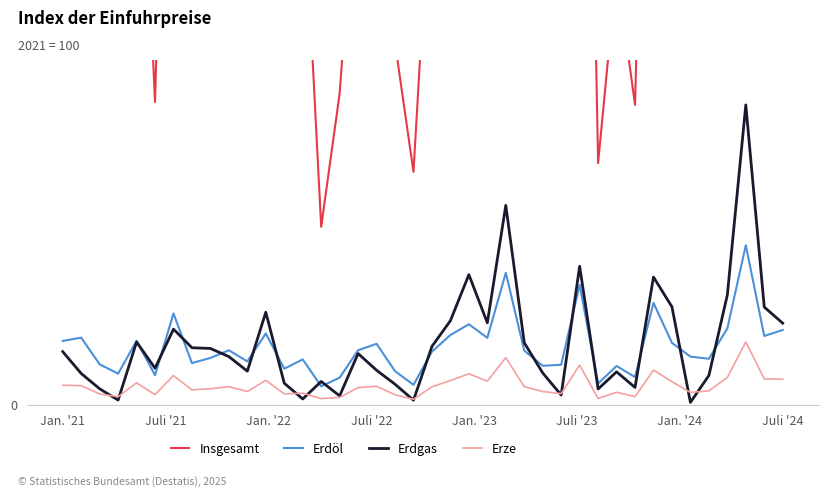

At which label is Erdöl closest to 8?

22